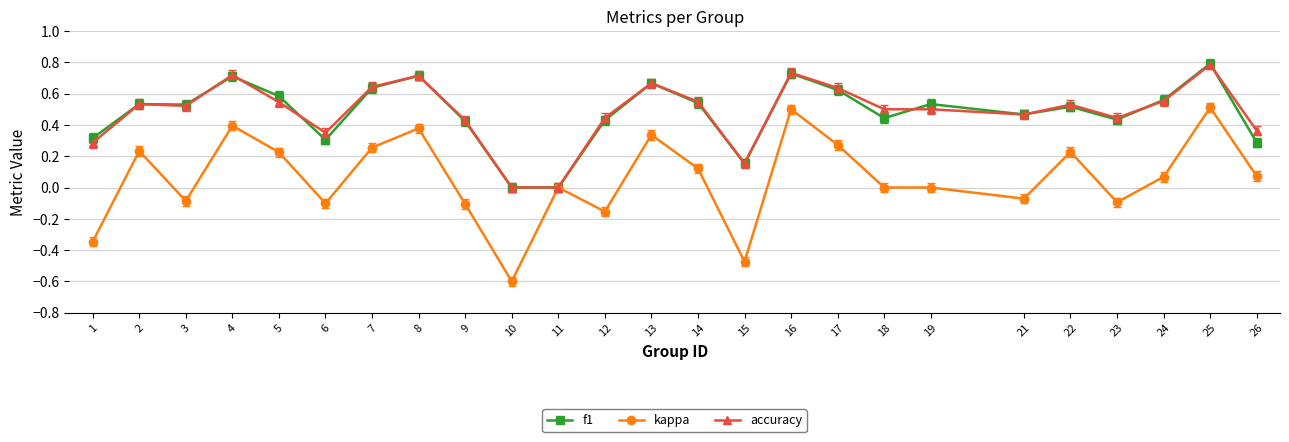

What is the total value across all series at 14?

1.2